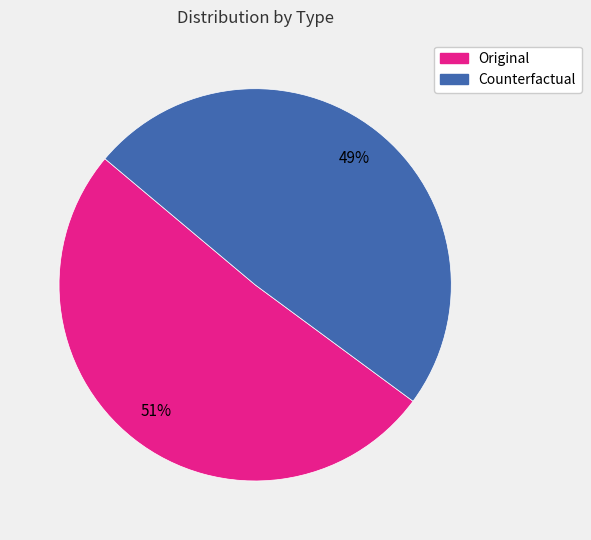

Which category has the smallest portion of the pie?

Counterfactual